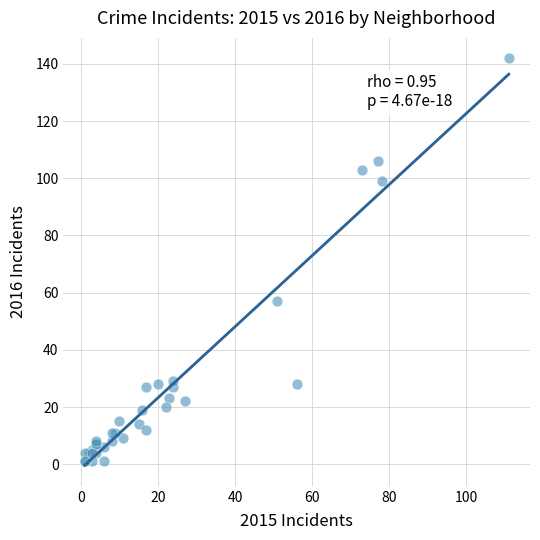

What Y value in the scatter plot is closest to 71?

57